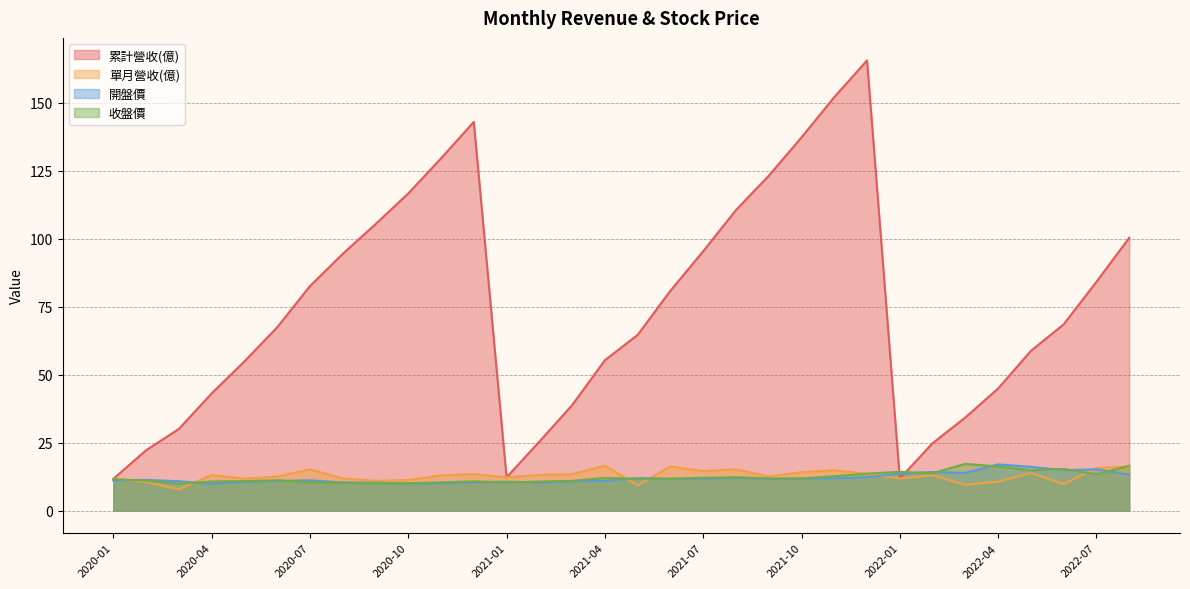

Which series has the largest total across all categories?

累計營收(億)